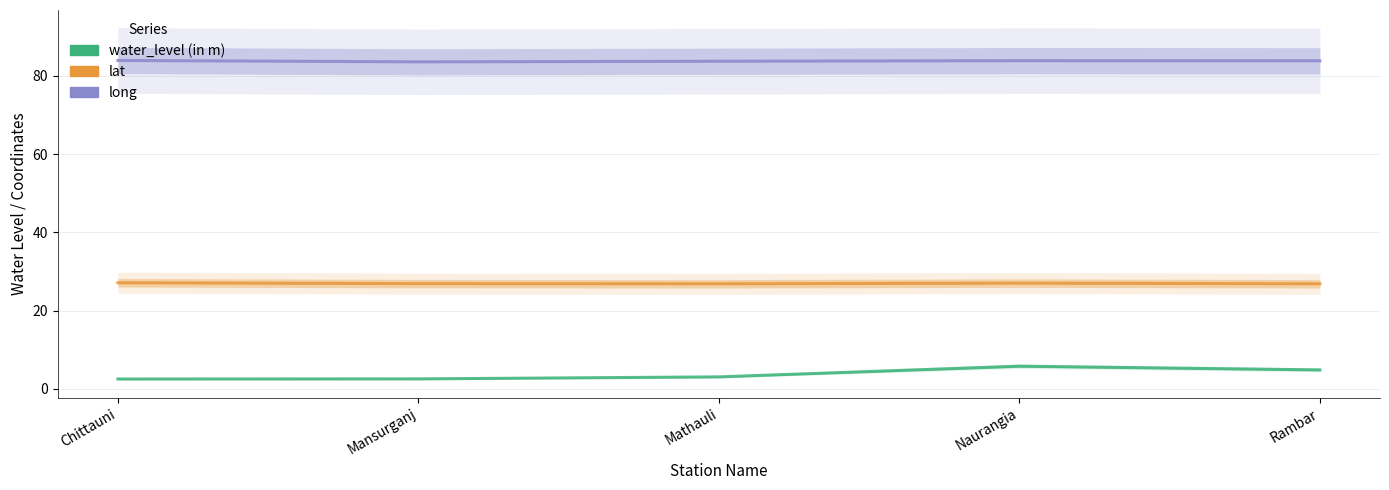

List the labels in order of lat value, smallest first.

Mathauli, Rambar, Mansurganj, Naurangia, Chittauni